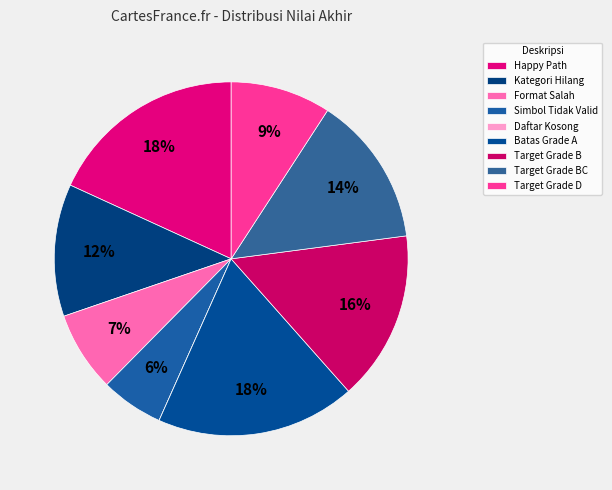

Does Kategori Hilang represent more than half of the total?

No